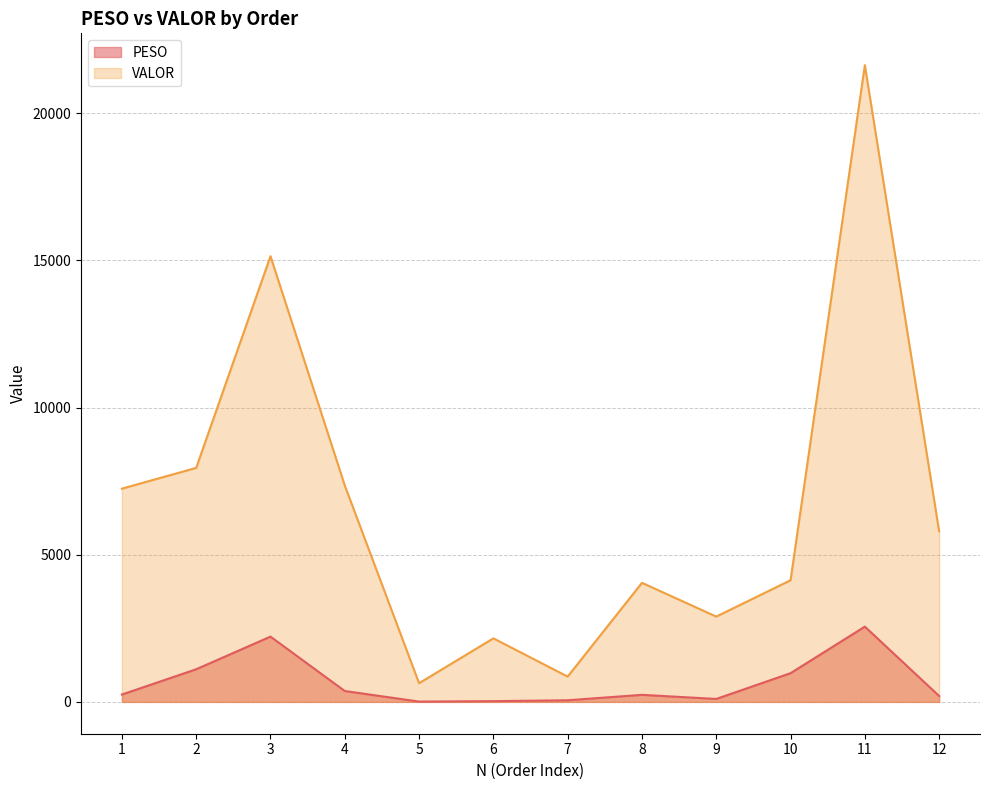

List the series in order of their overall mean, highest first.

VALOR, PESO